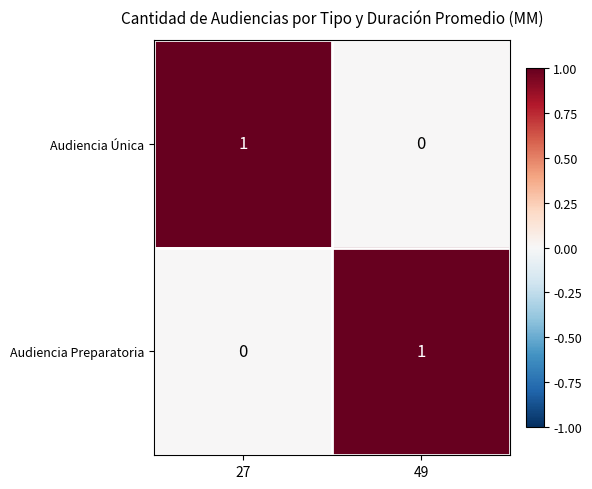

Rank the categories by Audiencia Única value from lowest to highest.

49, 27